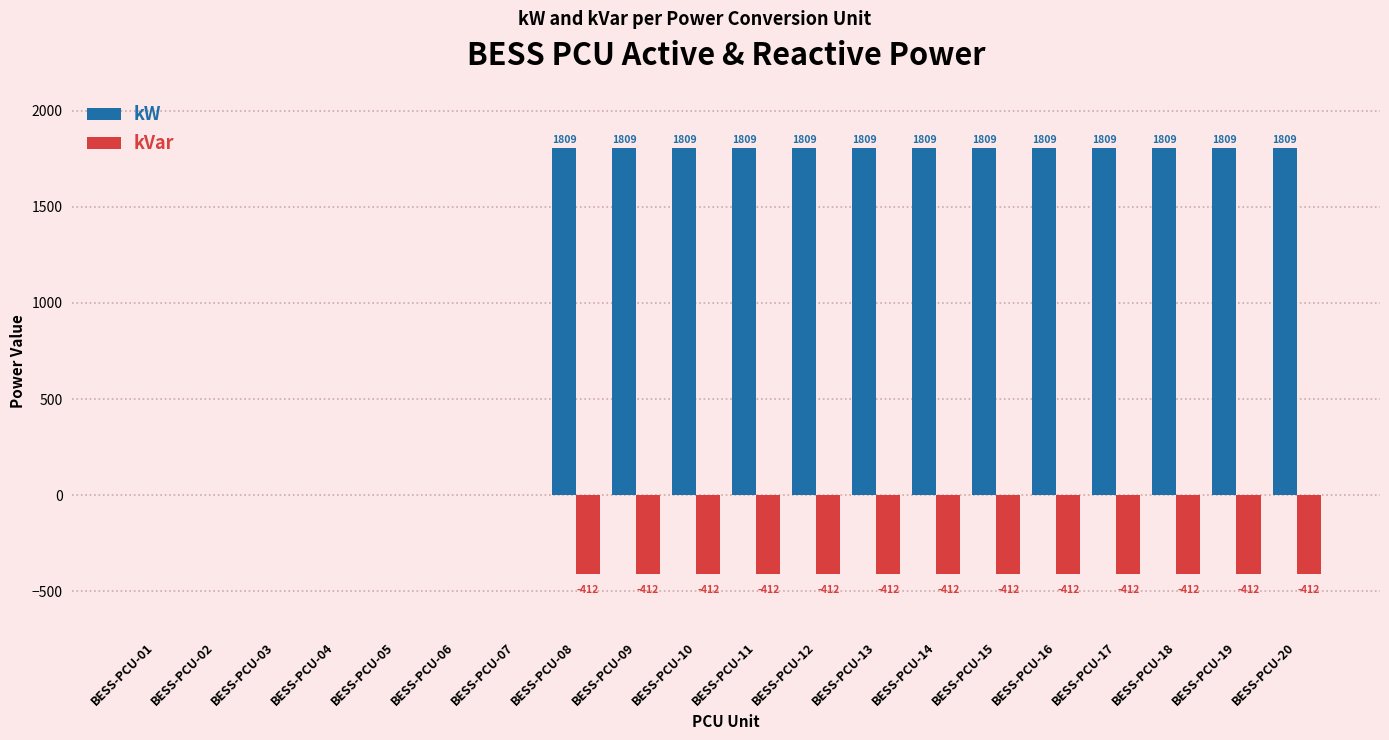

Is the value of kVar at BESS-PCU-15 greater than the value of kW at BESS-PCU-08?

No